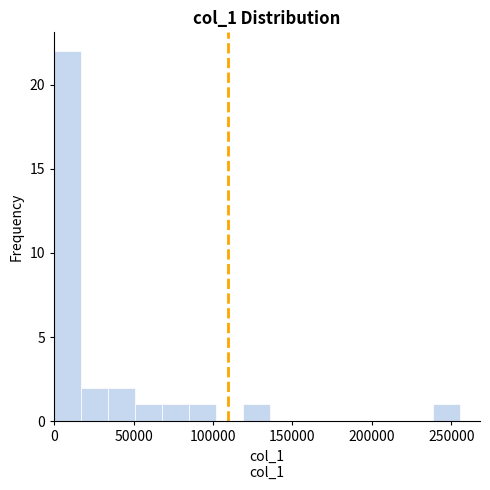

Read against the x-axis, roughly where is the centre of the tallest bar?

10000